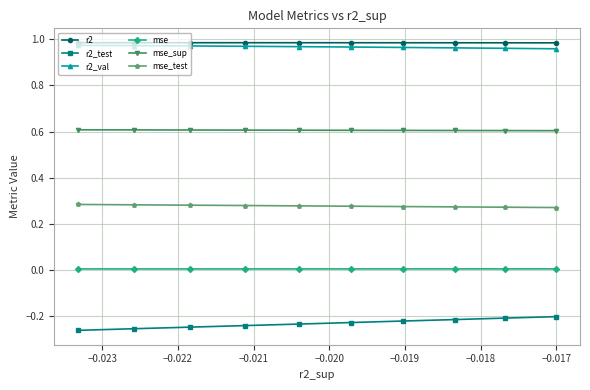

What is the minimum value for mse_sup?

0.6